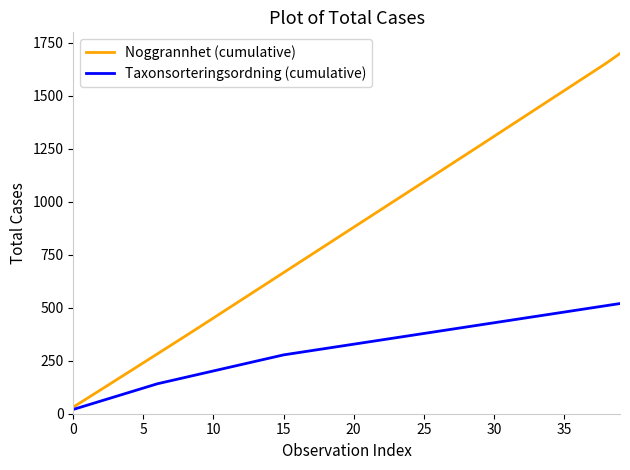

Does the chart display data point markers on the line(s)?

No